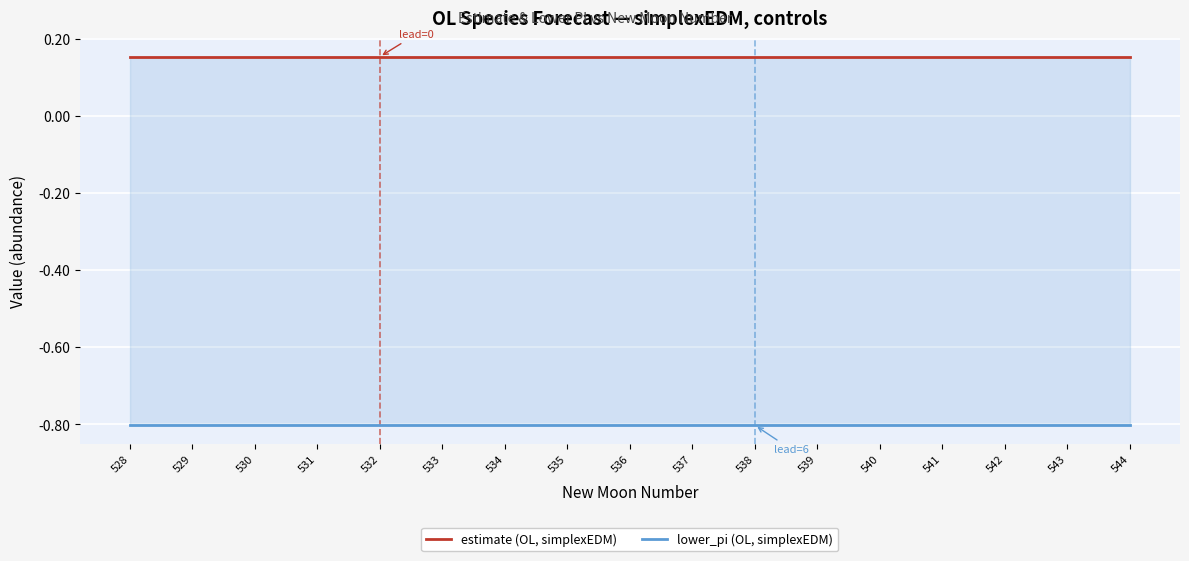

The value of lower_pi (OL, simplexEDM) at 540 is -0.8. True or false?

True